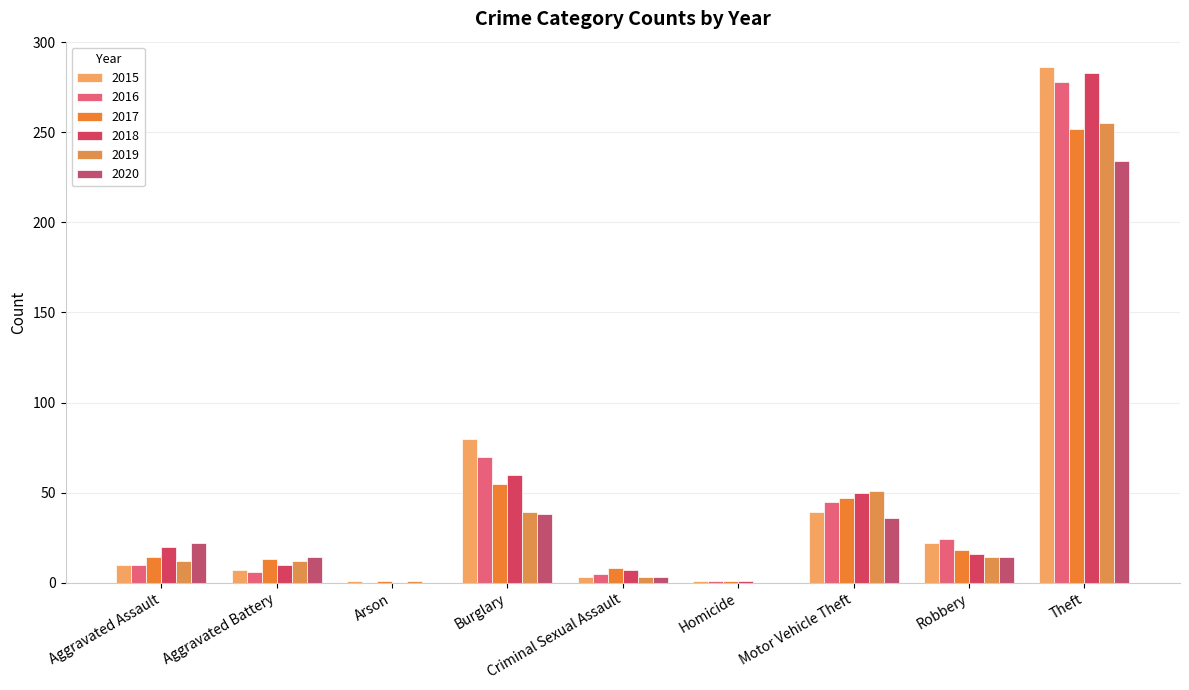

How many distinct data groups are displayed?

6